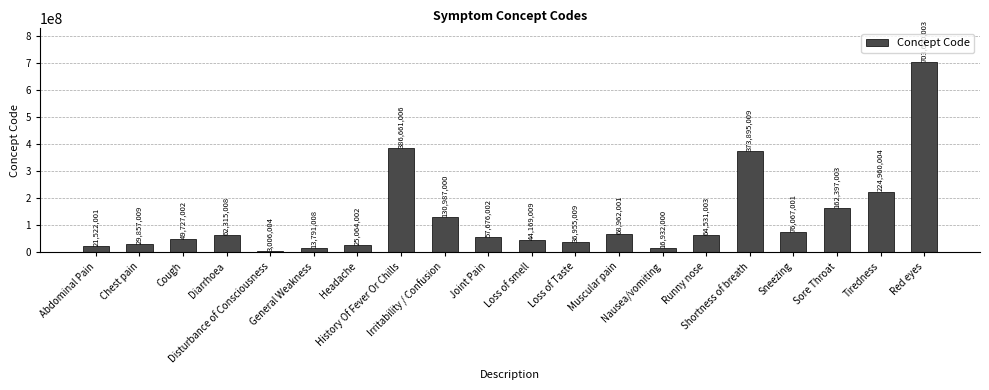

What is the difference between the second highest and second lowest values?

372869998